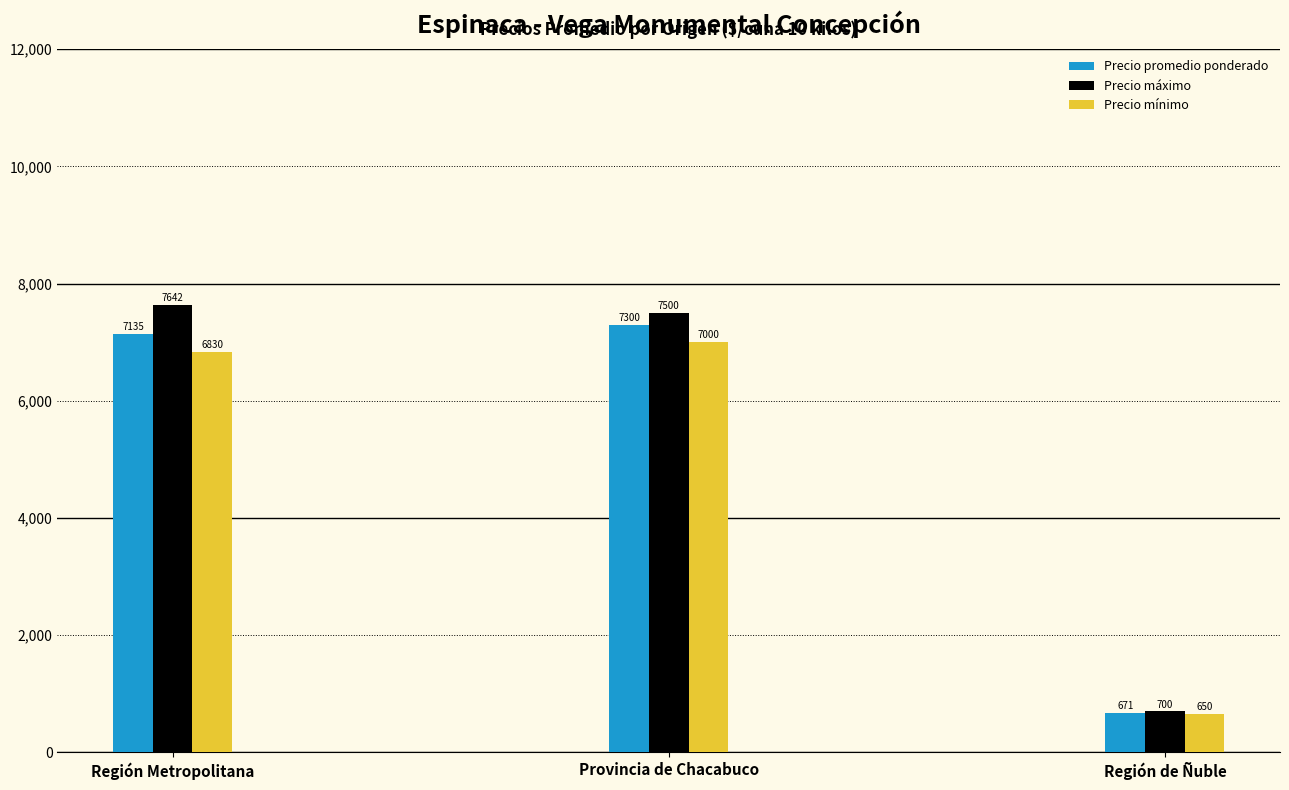

At which label does Precio máximo first exceed 7500?

Región Metropolitana